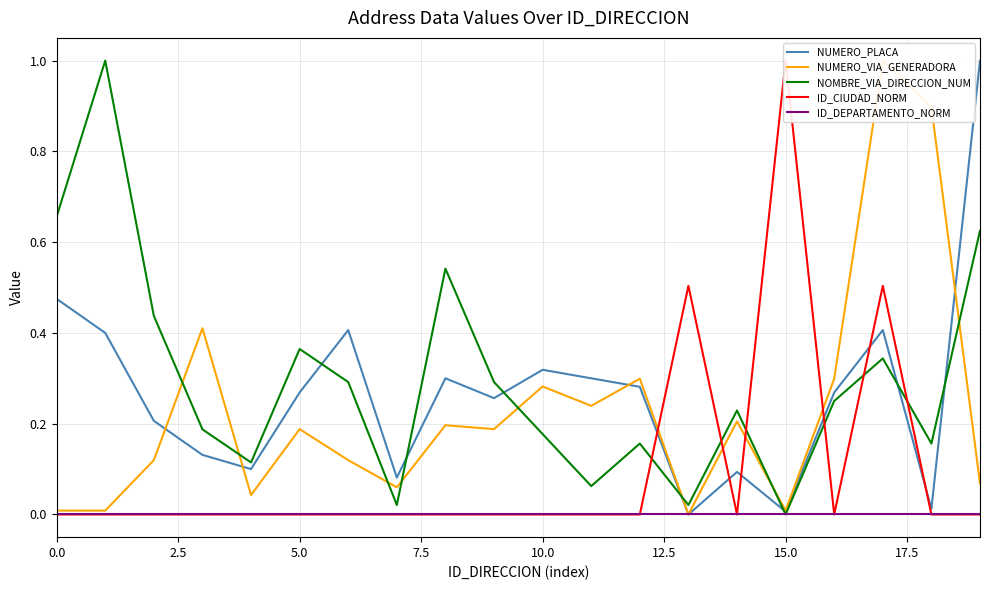

True or false: ID_DEPARTAMENTO_NORM and ID_CIUDAD_NORM cross at least once.

False